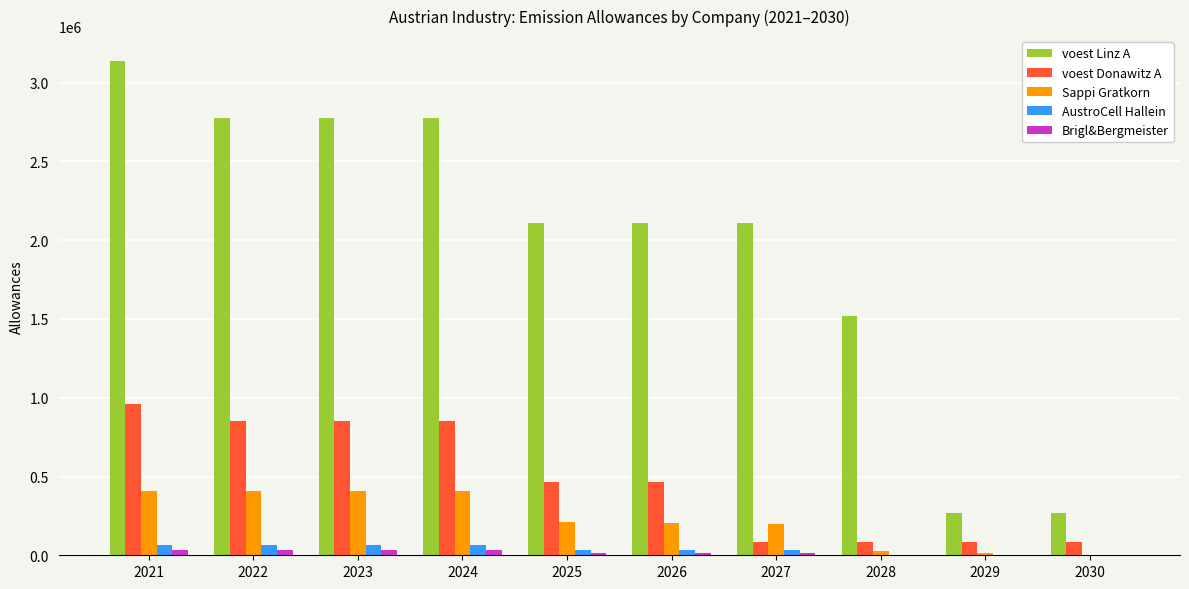

How many series are shown in this chart?

5